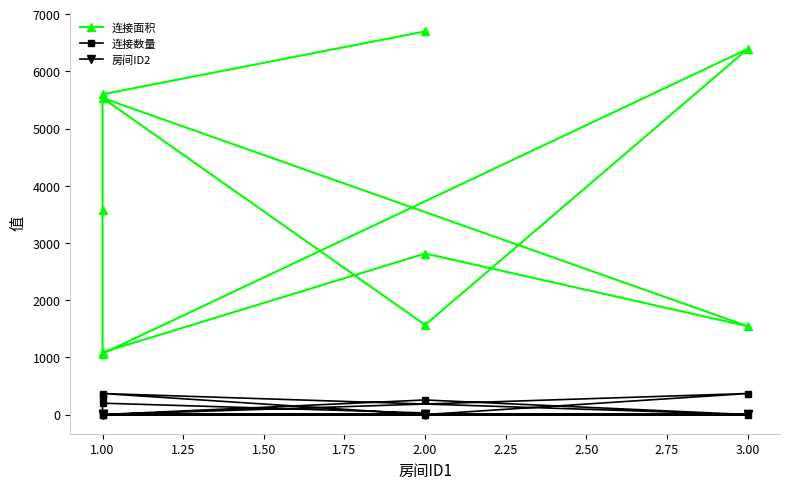

At which label does 连接数量 first exceed 200?

2.00